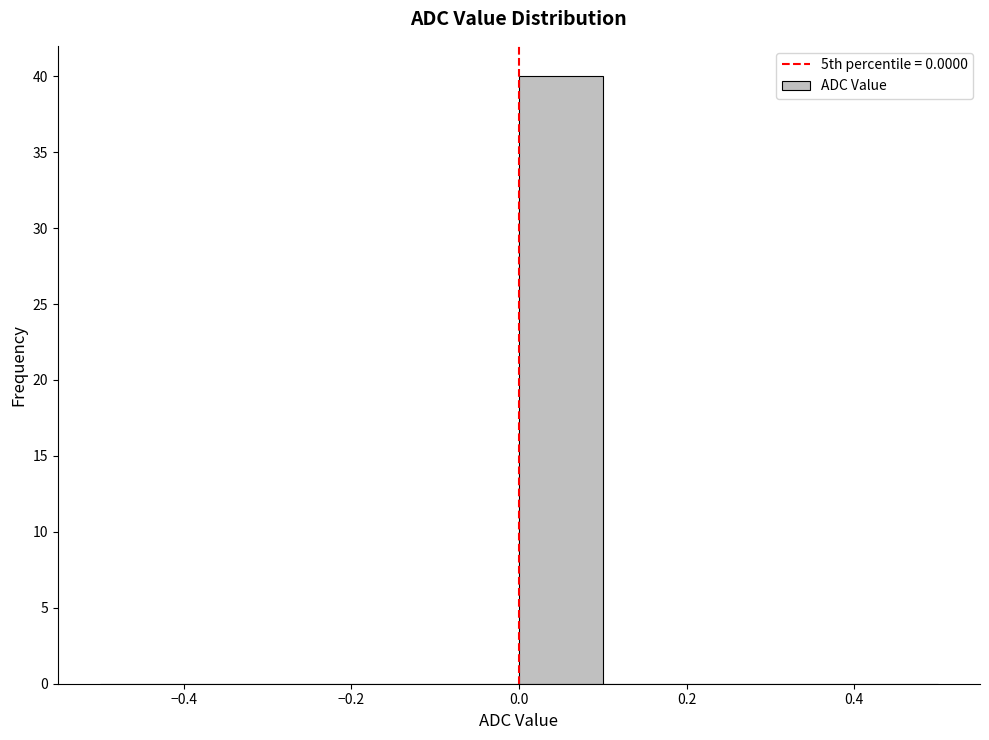

Which range on the x-axis has the tallest bar?

0.0 to 0.1